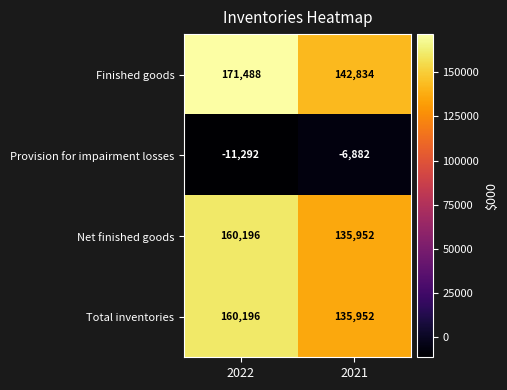

At which category does the chart reach its peak across all series?

2022